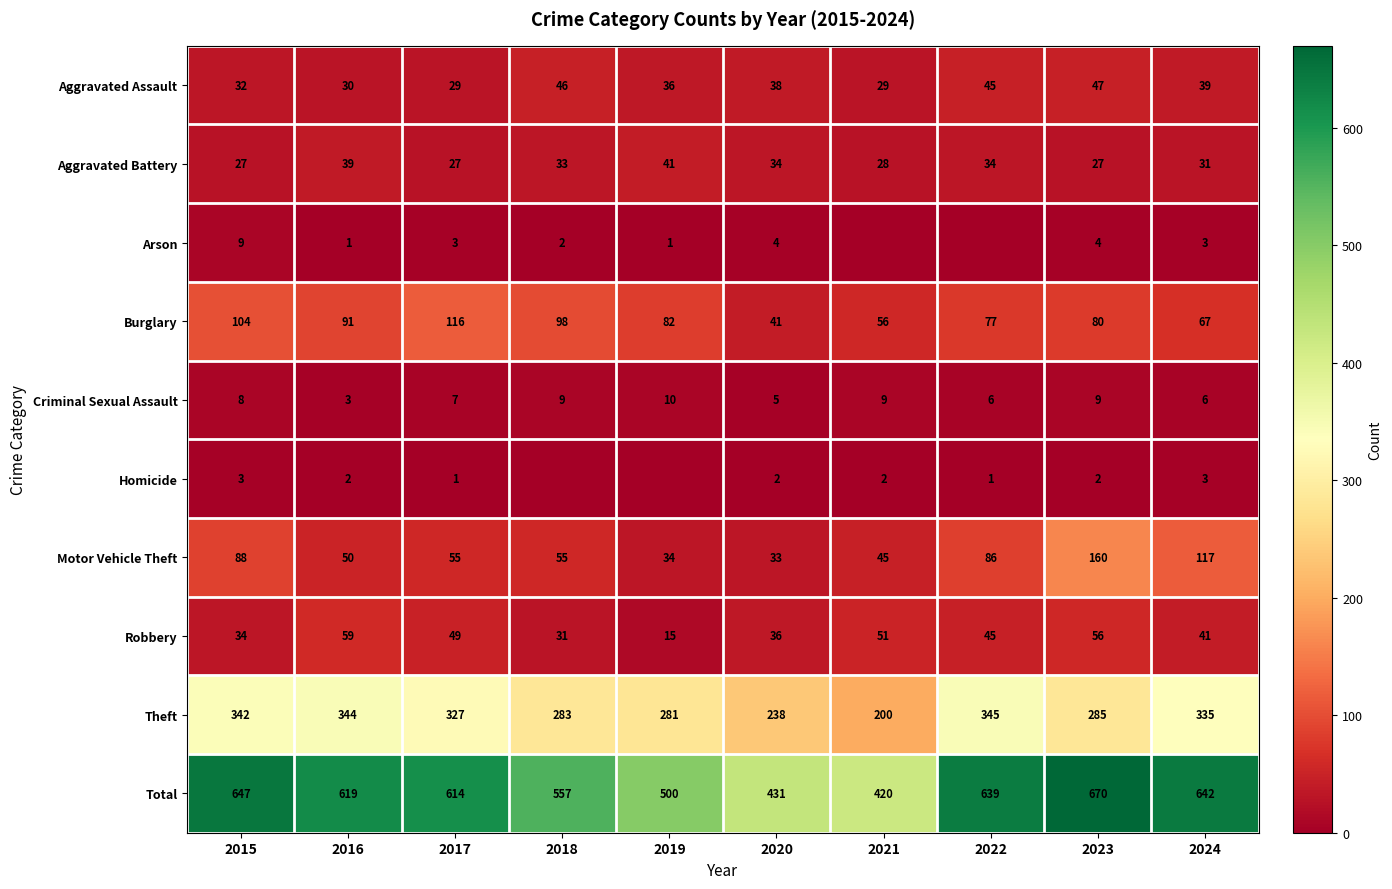

At which label is Theft closest to 272?

2019